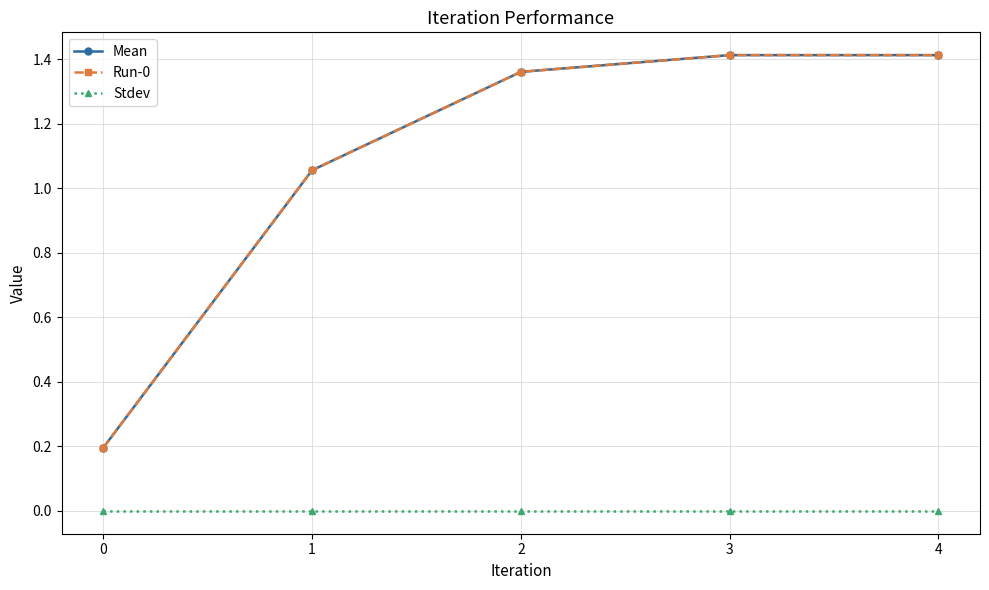

Which series has the largest range (max minus min)?

Mean